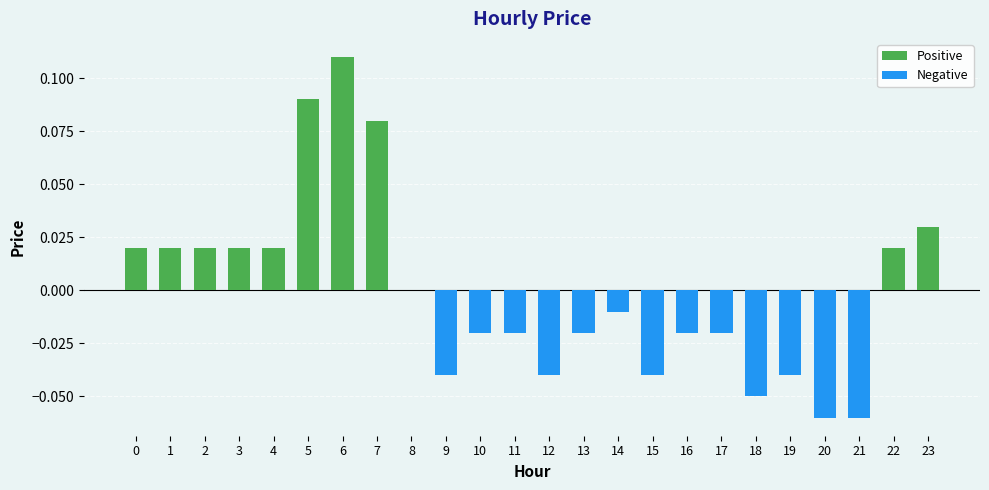

Between 4 and 9, which is larger?

4